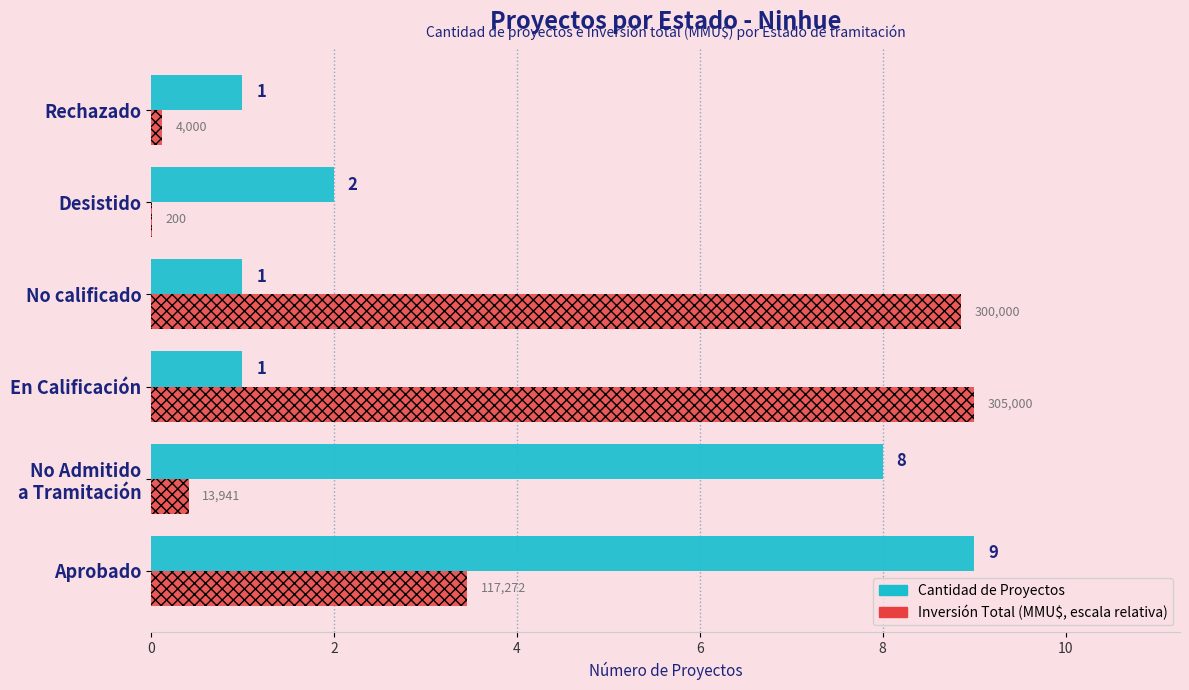

At which category is the sum across all series the highest?

Aprobado